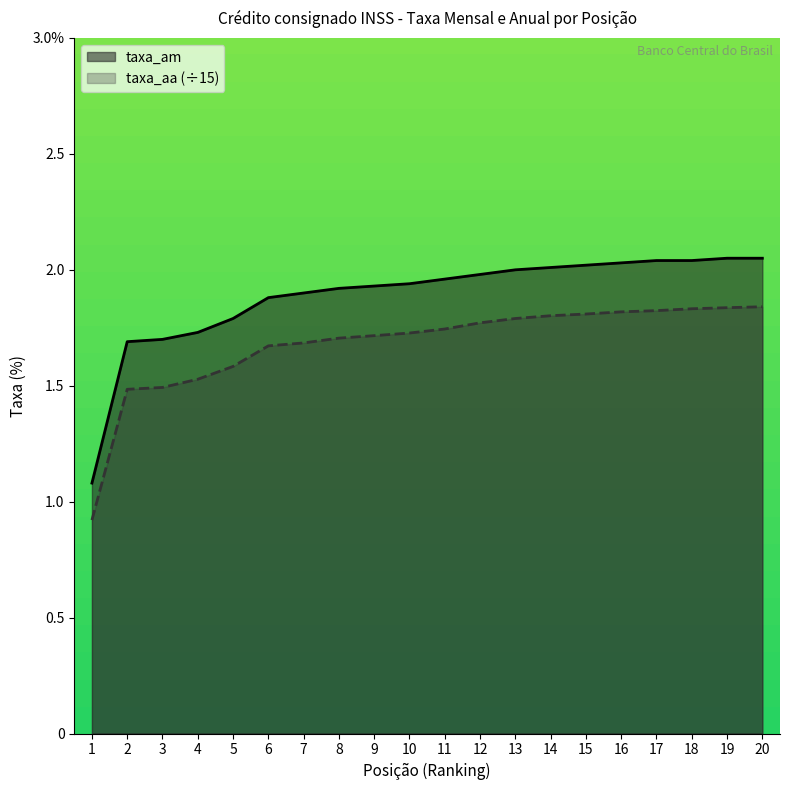

At which category is the sum across all series the highest?

20